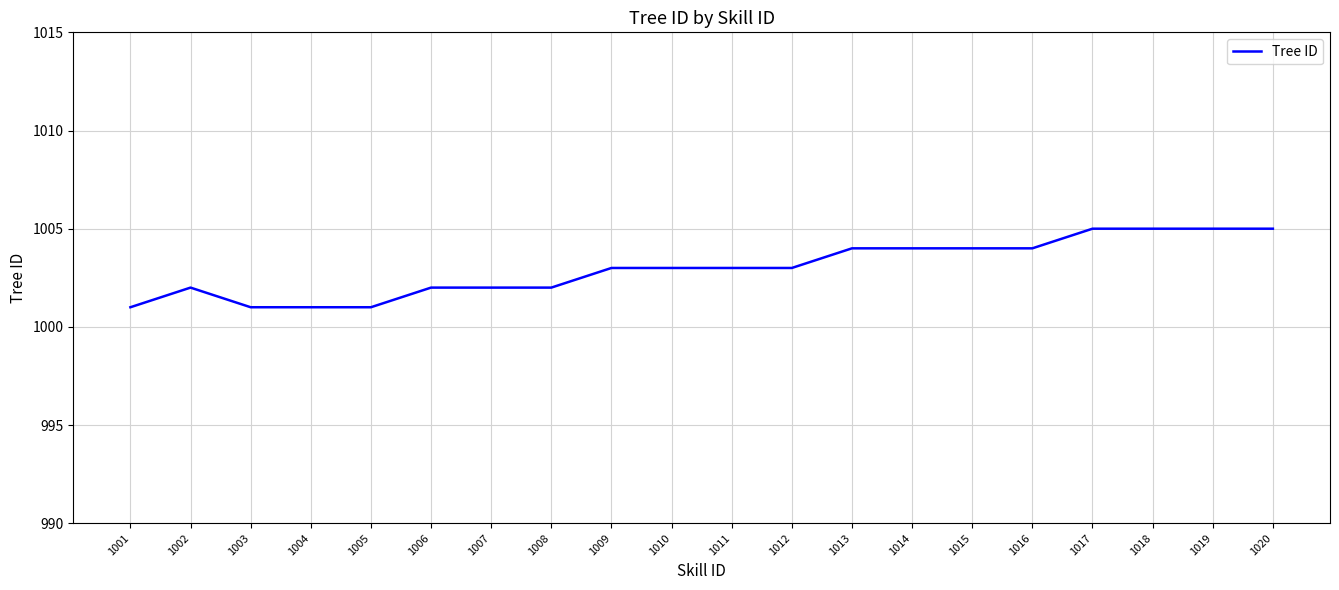

Is this an area chart (filled region under the line)?

No